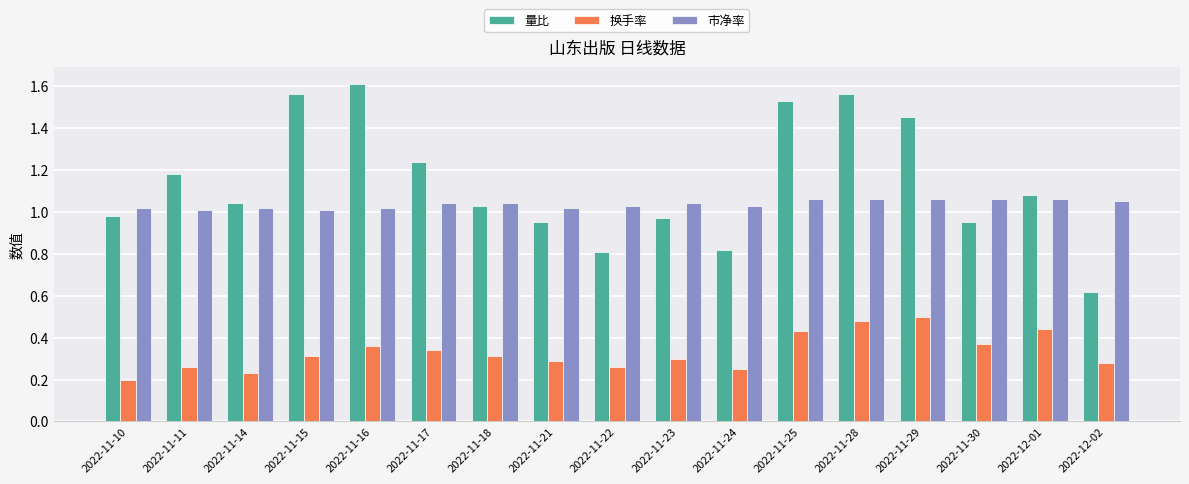

At 2022-11-23, list the series in order from largest to smallest.

市净率, 量比, 换手率